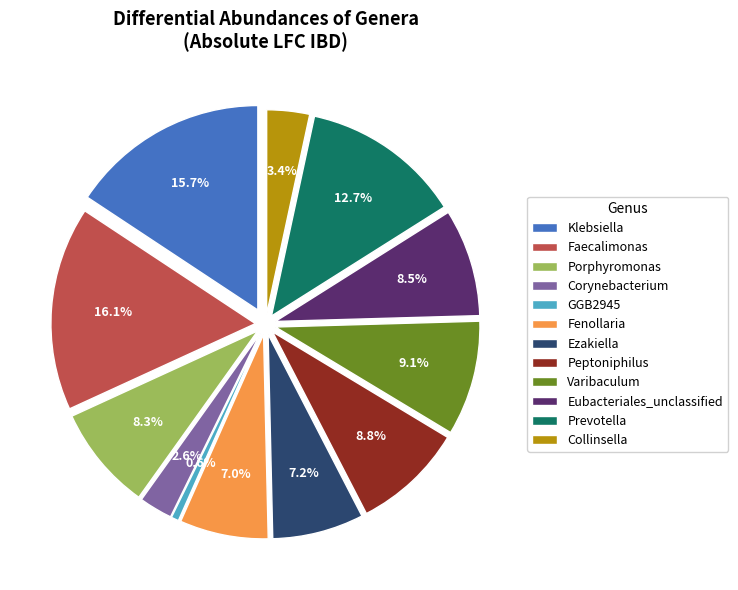

To the nearest percent, what is the average slice percentage?

8%